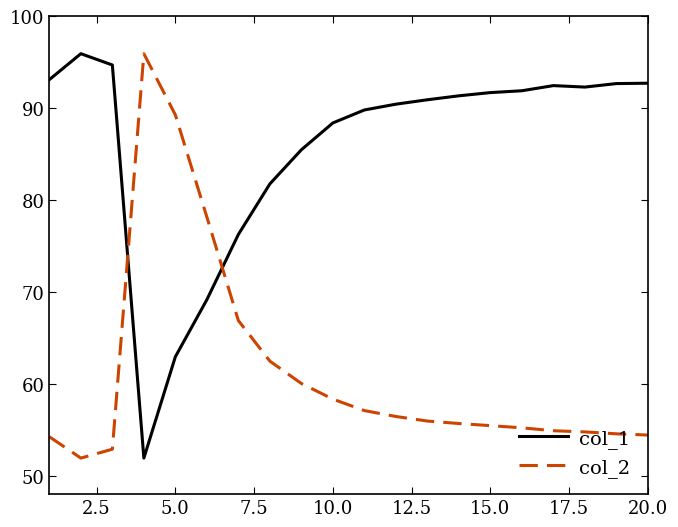

What is the greatest value displayed?

95.9